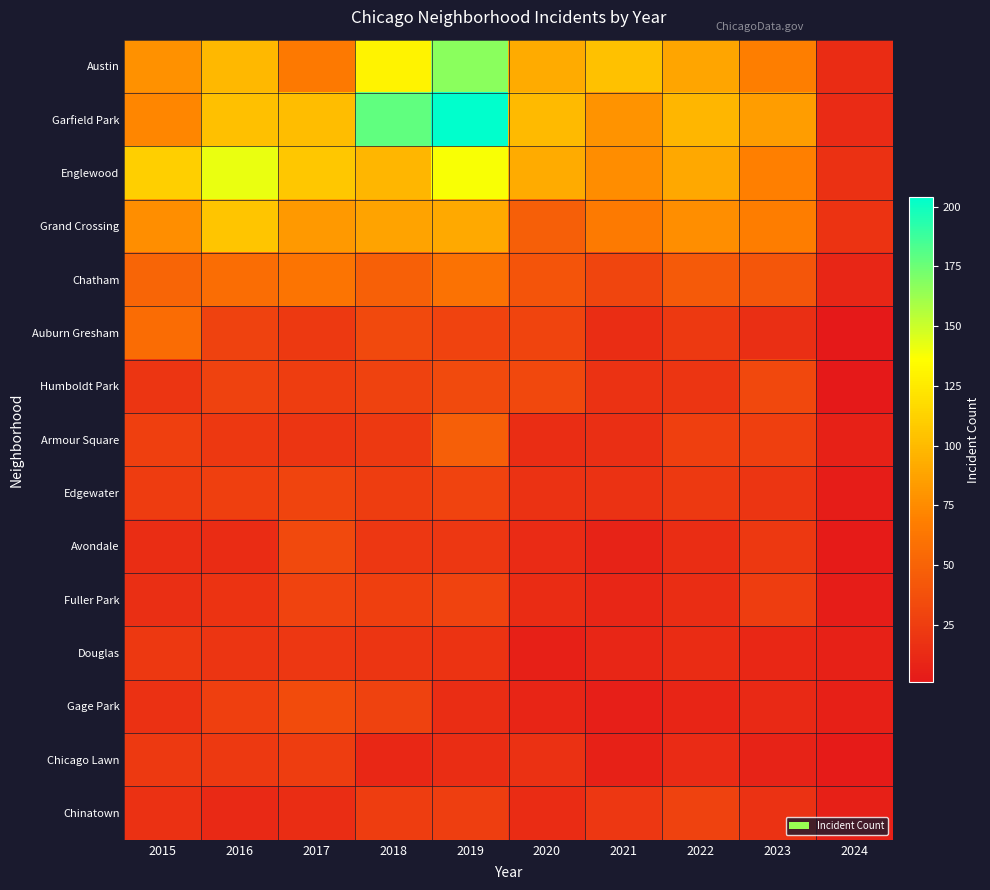

List the series in order of their peak value, lowest first.

Douglas, Chicago Lawn, Chinatown, Fuller Park, Edgewater, Avondale, Humboldt Park, Gage Park, Armour Square, Auburn Gresham, Chatham, Grand Crossing, Englewood, Austin, Garfield Park